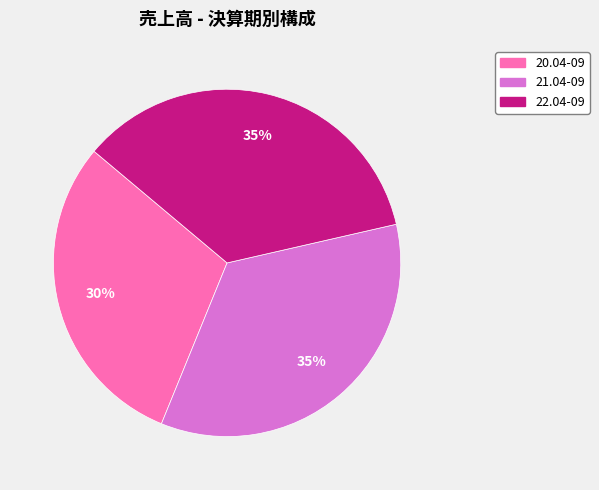

What percentage is the 20.04-09 slice, to the nearest percent?

30%